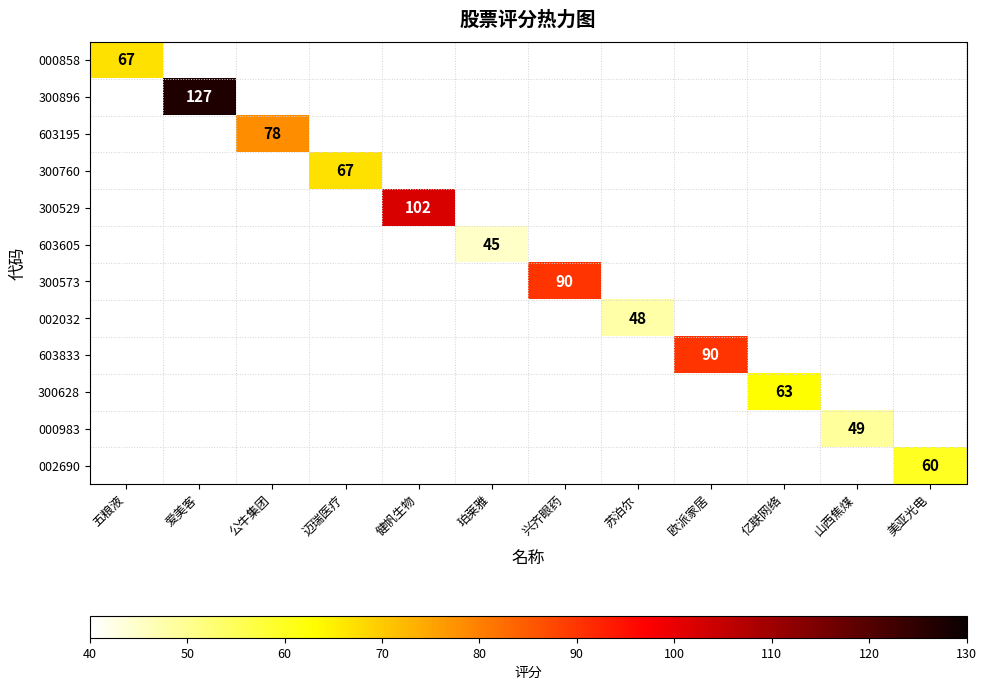

The value of 603195 at 公牛集团 is 140. True or false?

False